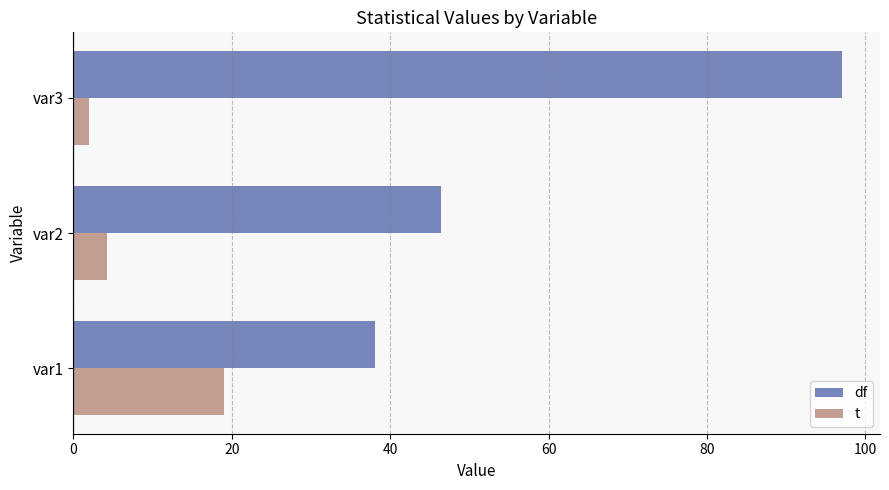

What is the sum of the df values at var1 and var2?

84.5